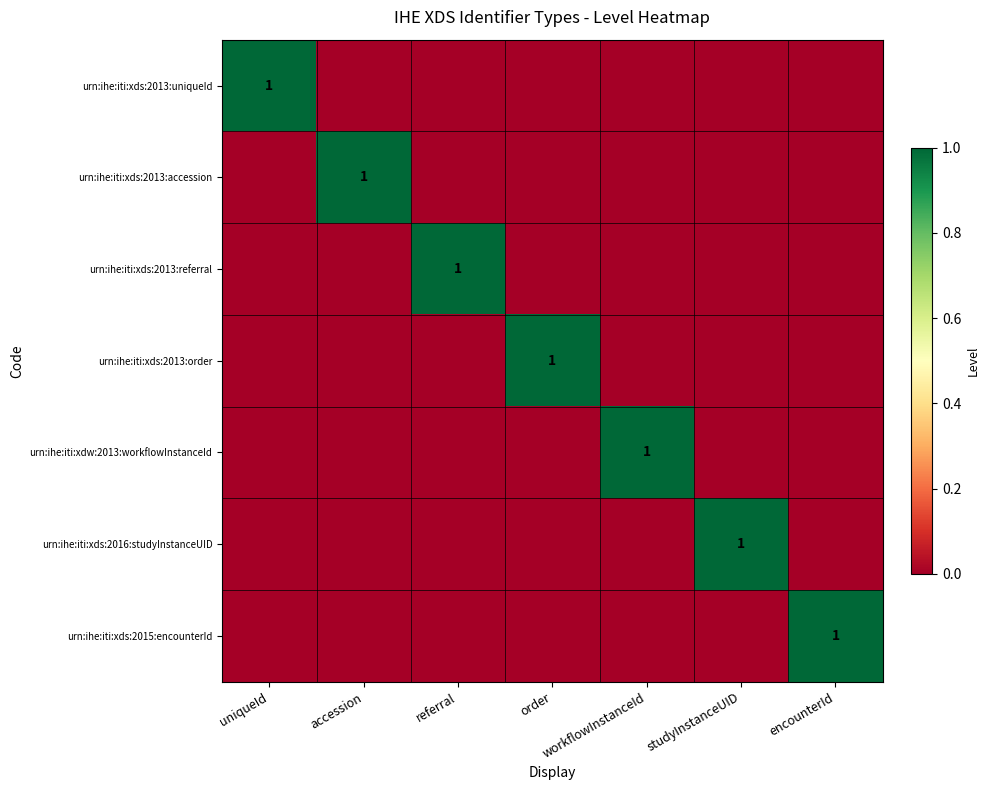

At which category is the sum across all series the highest?

uniqueId